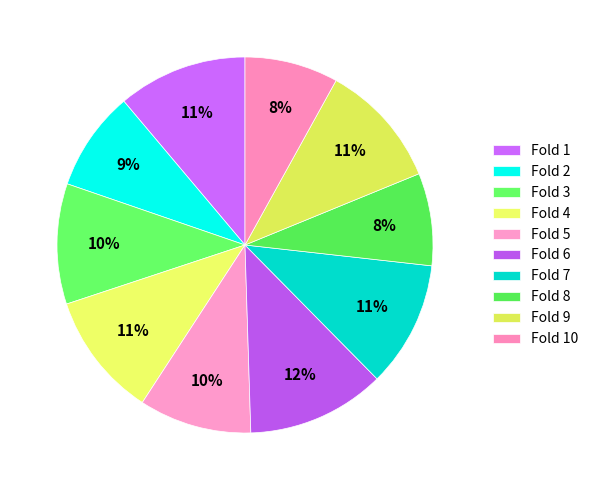

How many segments does this pie chart have?

10